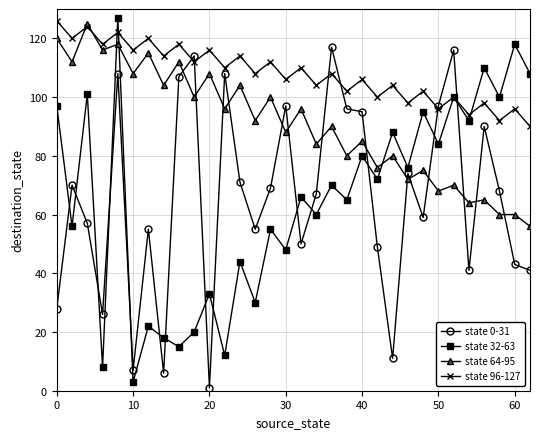

What is the value of the state 0-31 point at the 23rd from the left?

11